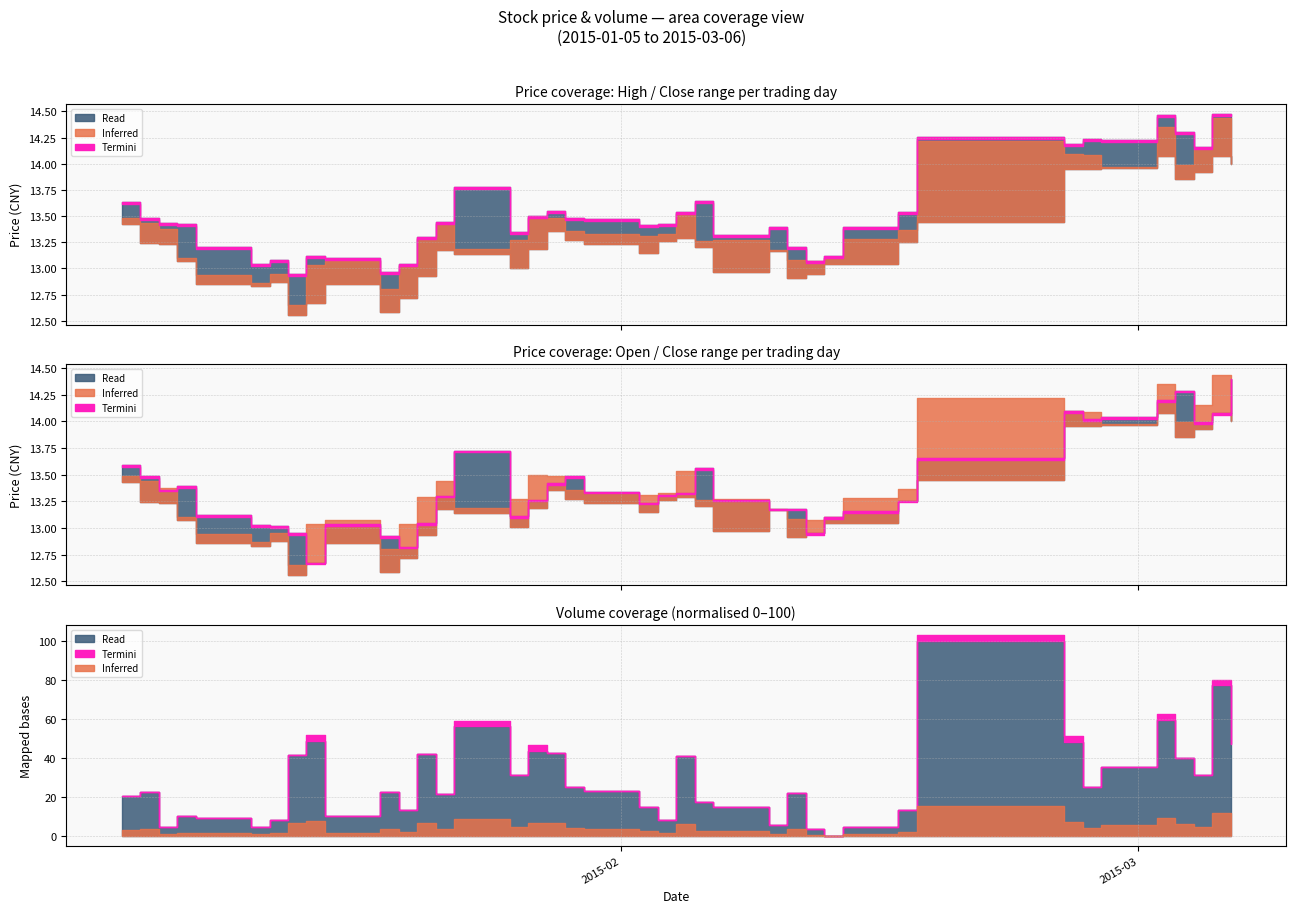

The value of close at 6 is 12.9. True or false?

True